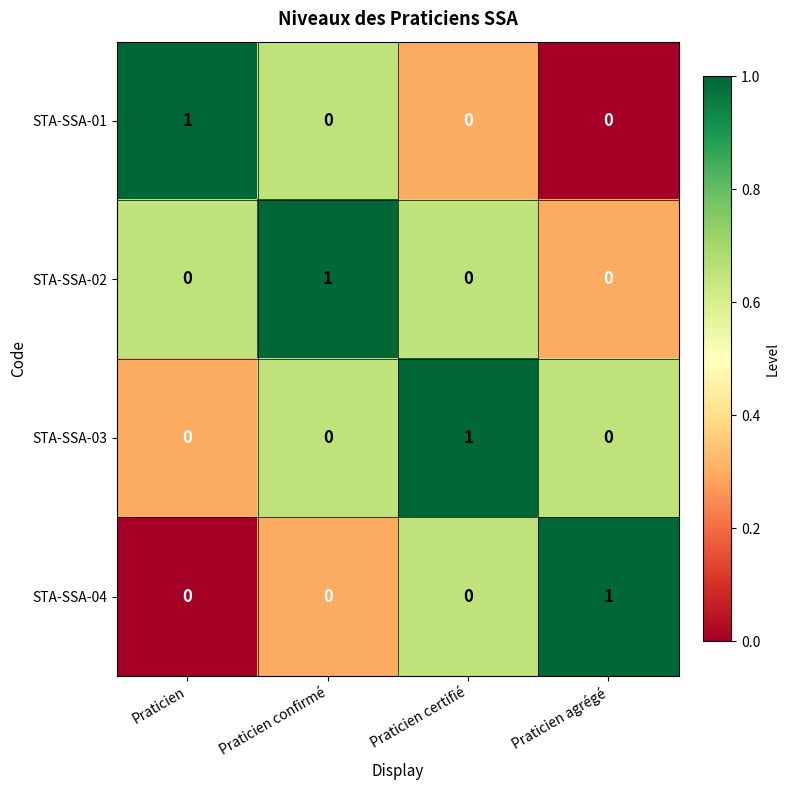

True or false: STA-SSA-02 has a value of 0 at Praticien.

True